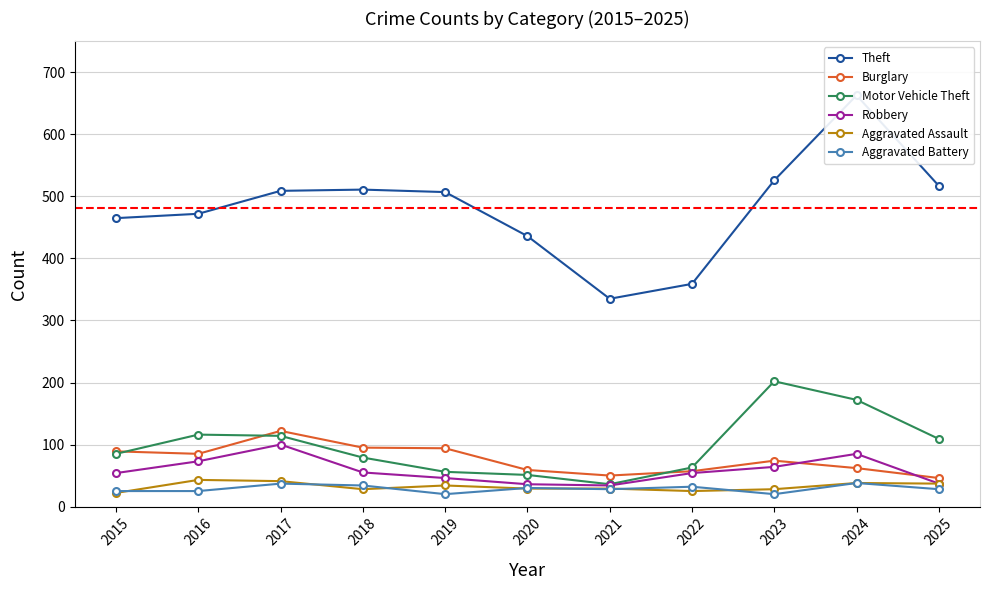

Count the number of categories in the chart.

11